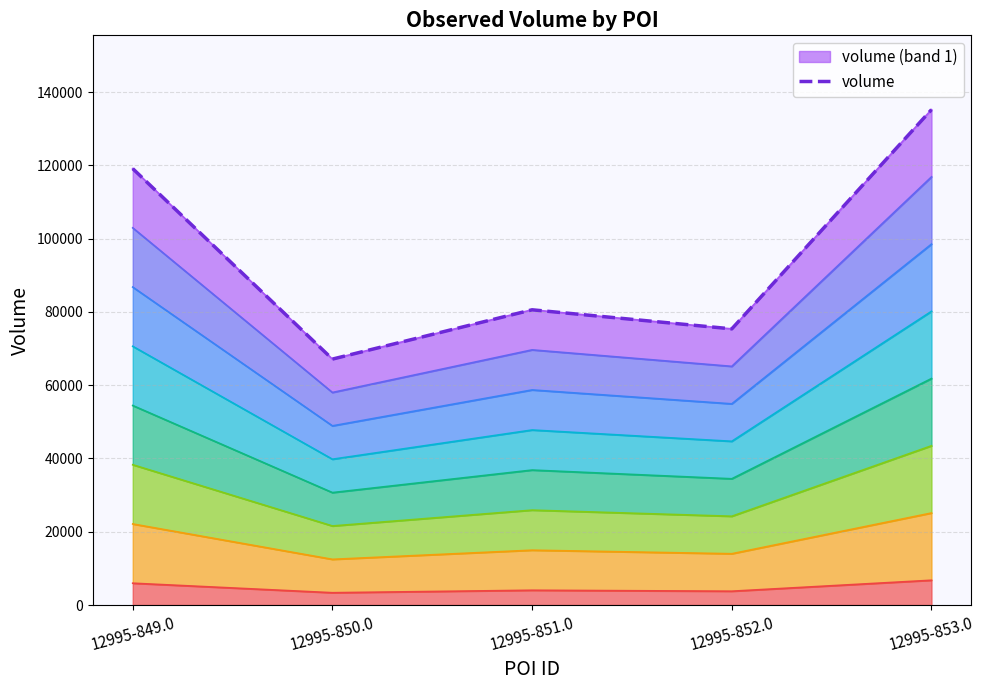

What is the approximate value at 12995-849.0?

119130